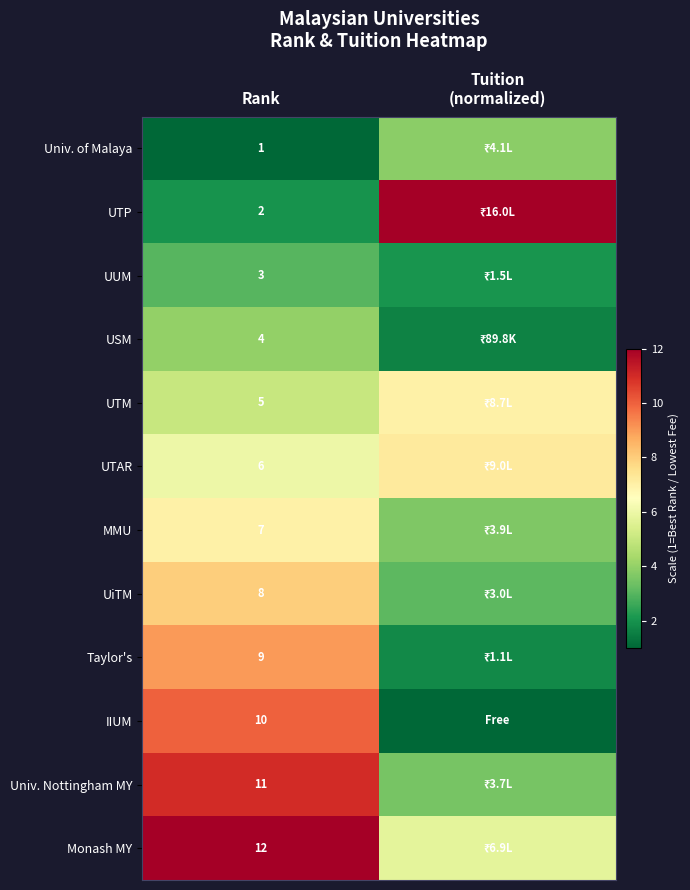

Between Rank and Tuition
(normalized), which is larger?

Tuition
(normalized)